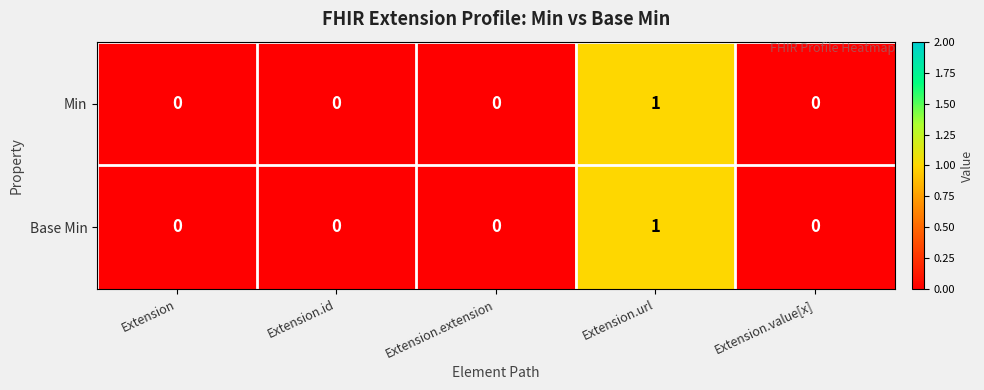

Reading left to right, list all the values displayed in this chart.

Min: Extension=0	Extension.id=0	Extension.extension=0	Extension.url=1	Extension.value[x]=0
Base Min: Extension=0	Extension.id=0	Extension.extension=0	Extension.url=1	Extension.value[x]=0